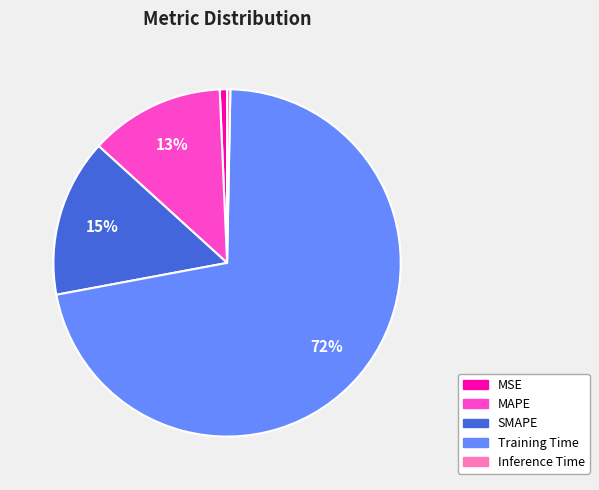

Which has a higher value, MAPE or Inference Time?

MAPE